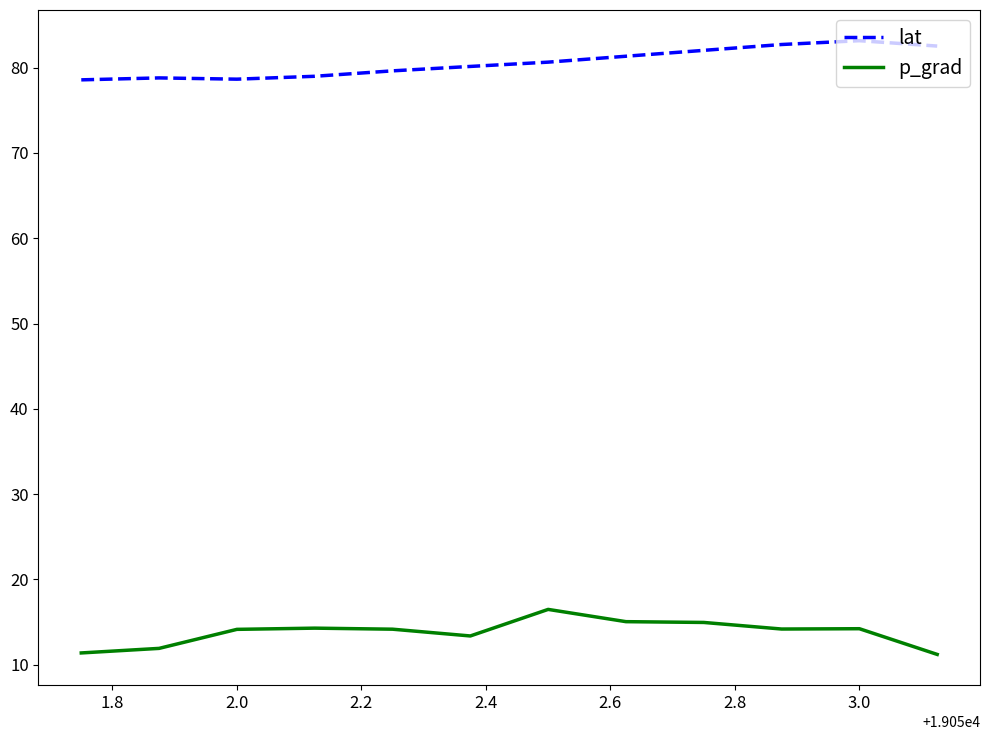

True or false: p_grad has more than 0 interior local peaks.

True